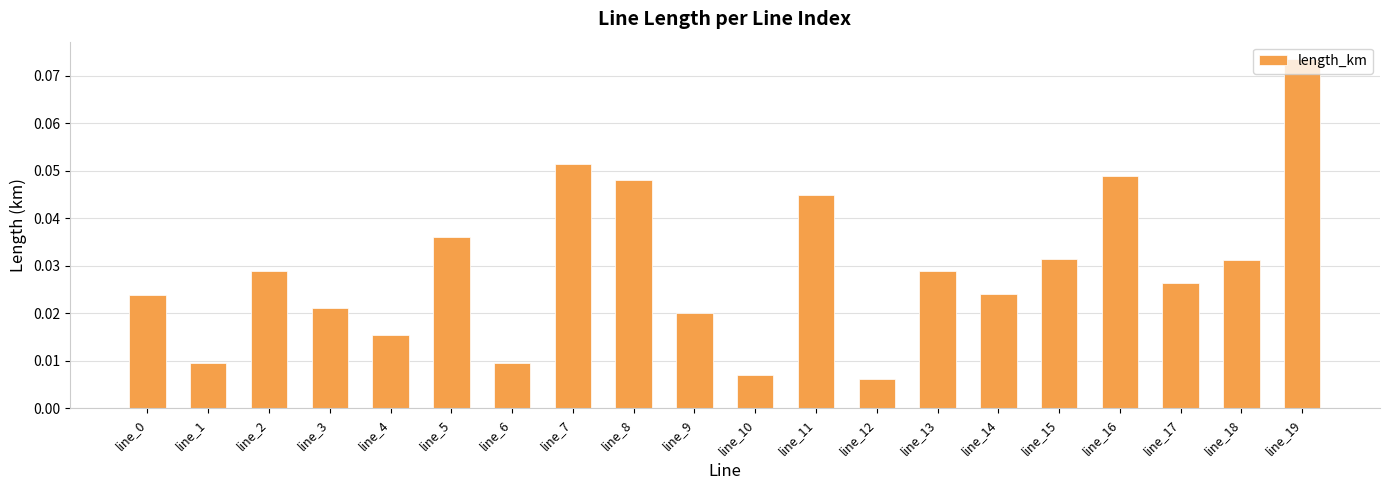

At which category does the chart reach its peak across all series?

line_19